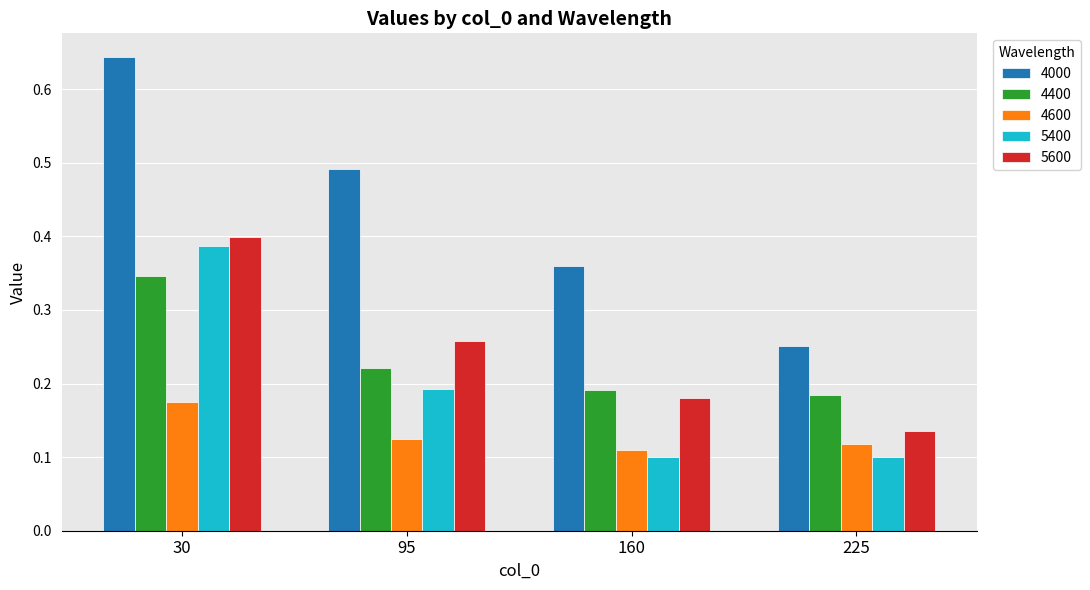

At which category does the chart reach its peak across all series?

30